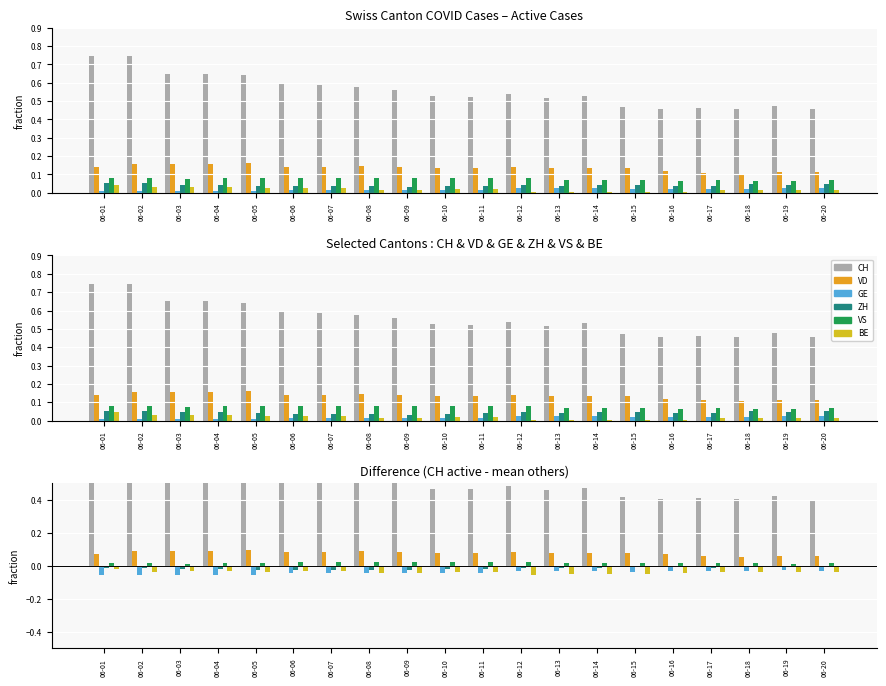

What are all the series names shown in the legend?

CH, VD, GE, ZH, VS, BE